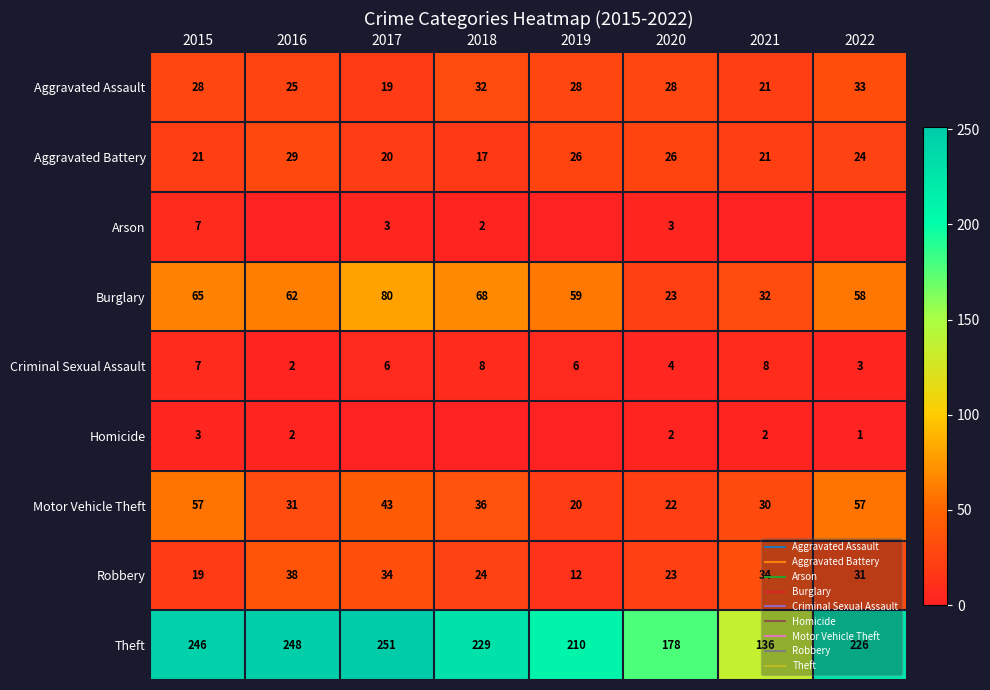

How many series are shown in this chart?

9